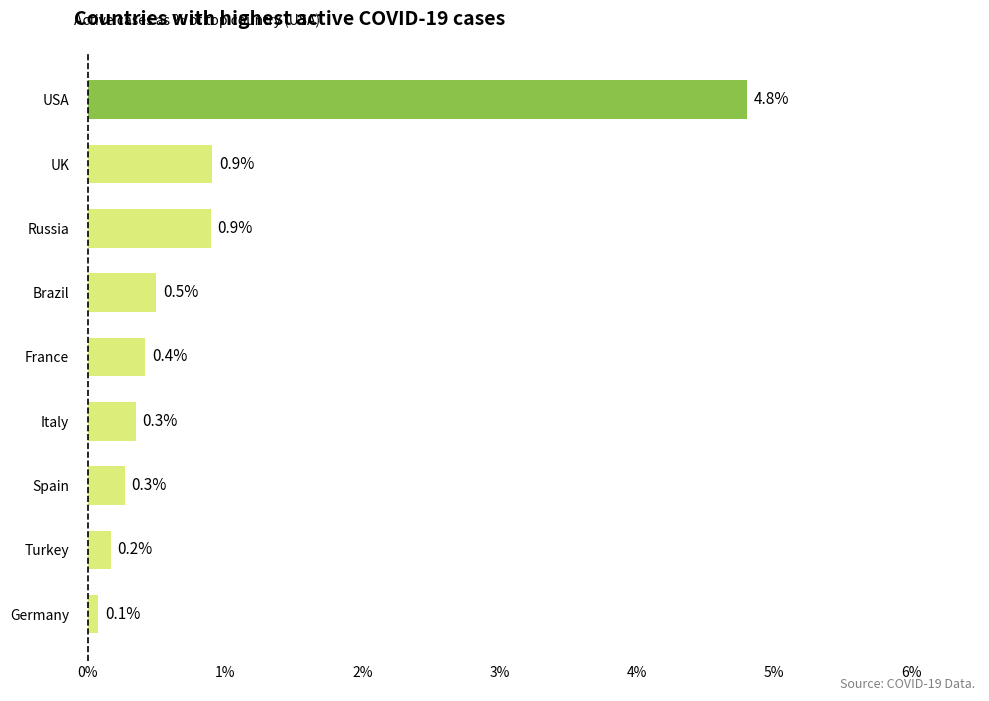

What is the average value?

0.9